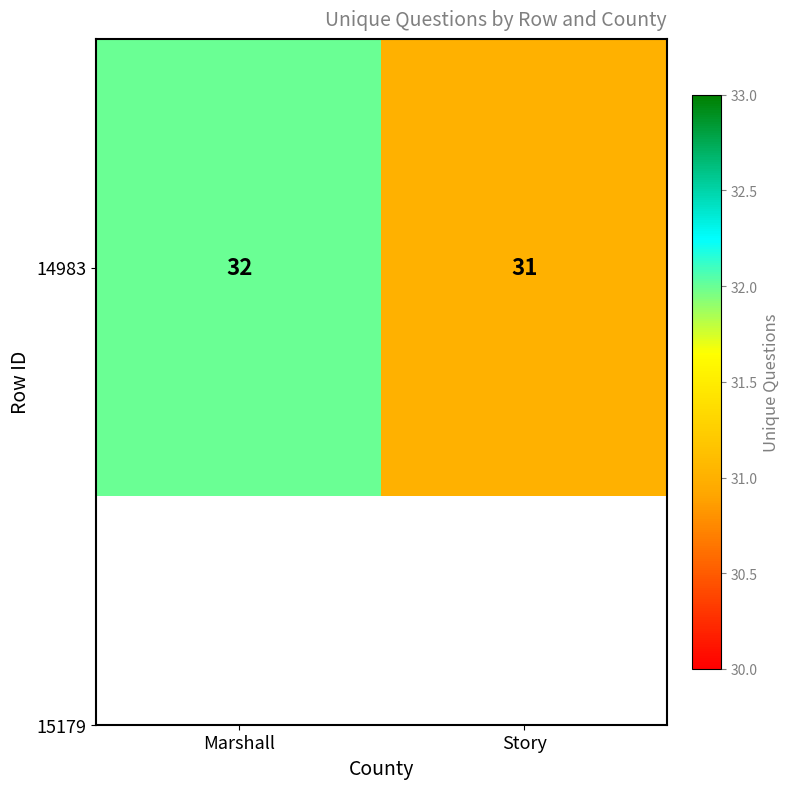

How many values are between 31 and 32?

2